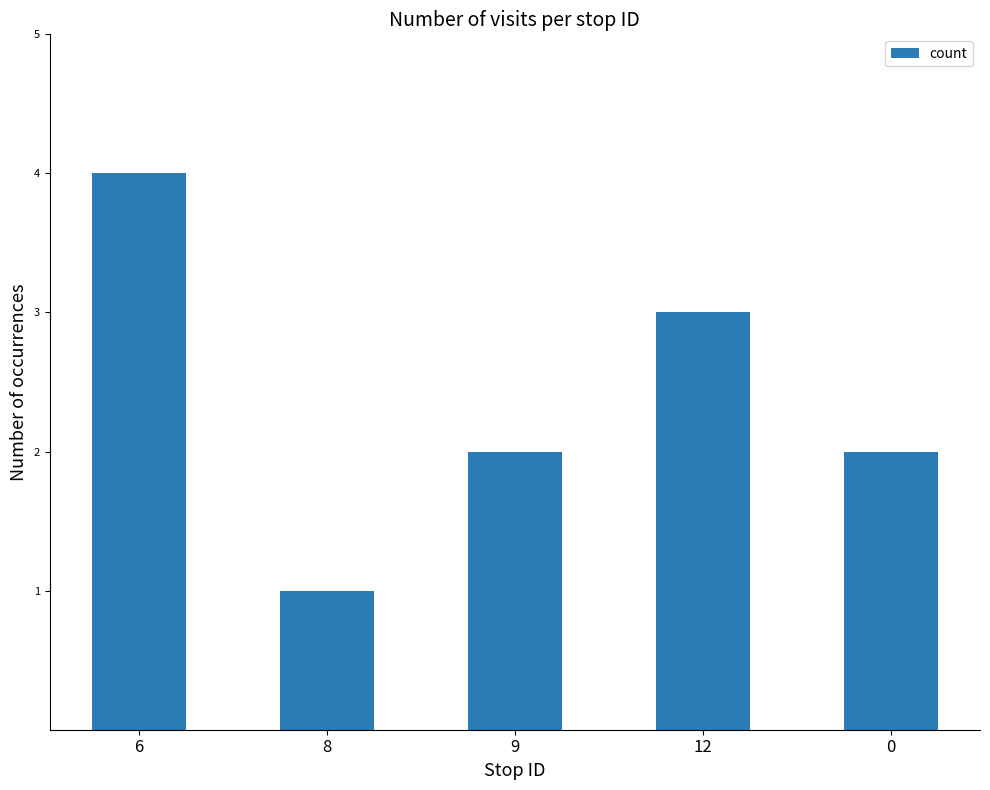

Are the bars grouped side by side (vs. stacked)?

No